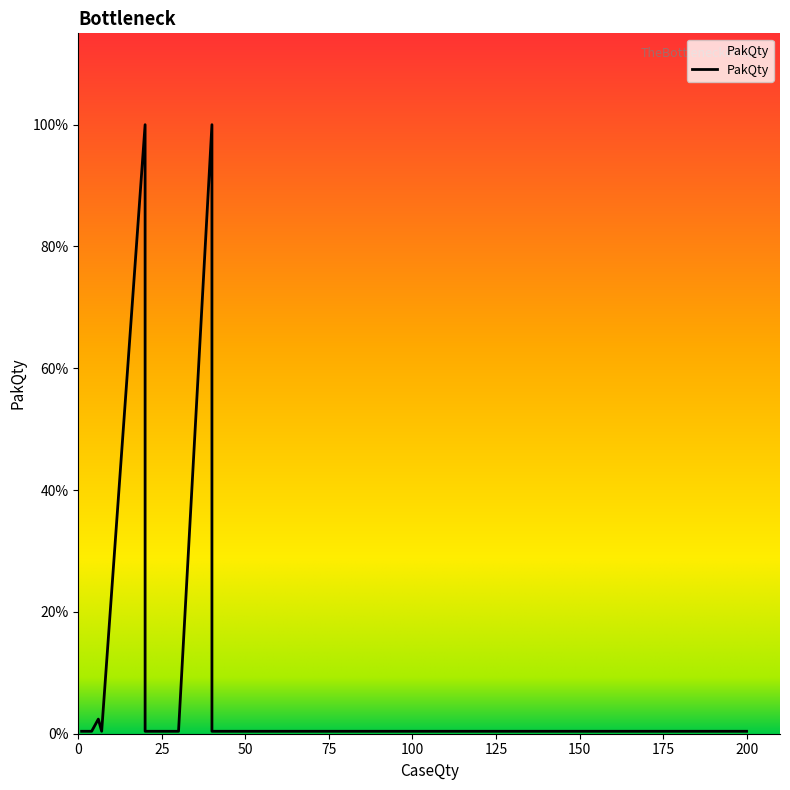

What is the minimum value shown in the chart?

1